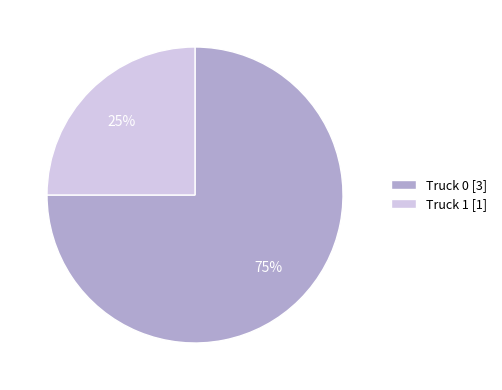

Which slice represents more than half of the pie?

Truck 0